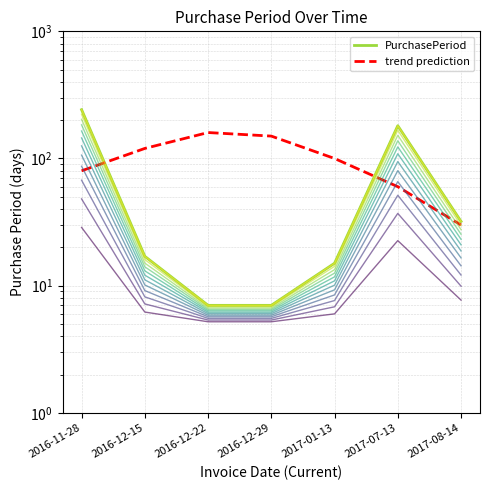

True or false: trend prediction has more than 1 points higher than both neighbors.

False